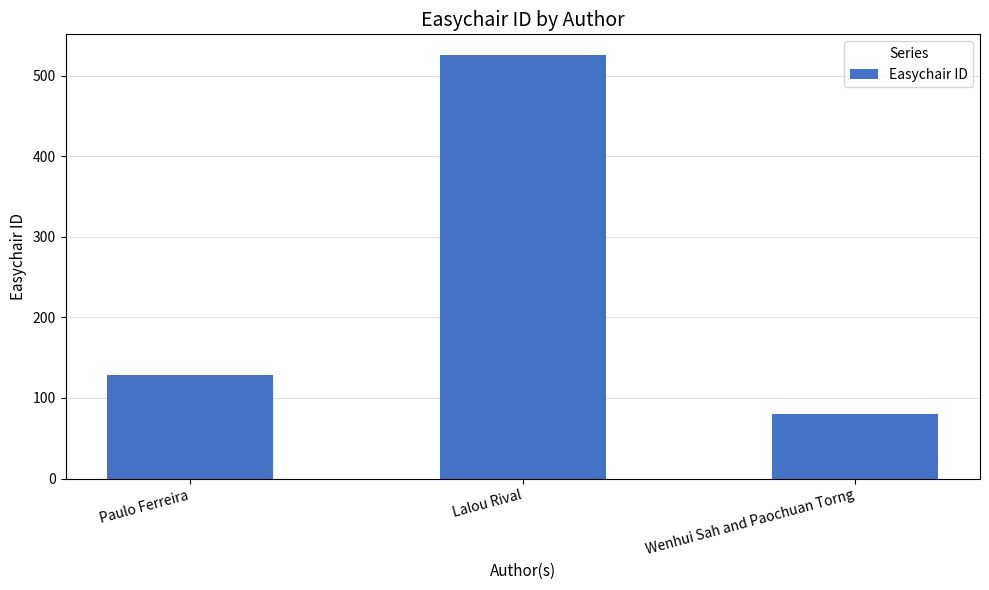

What is the approximate value at Wenhui Sah and Paochuan Torng?

80